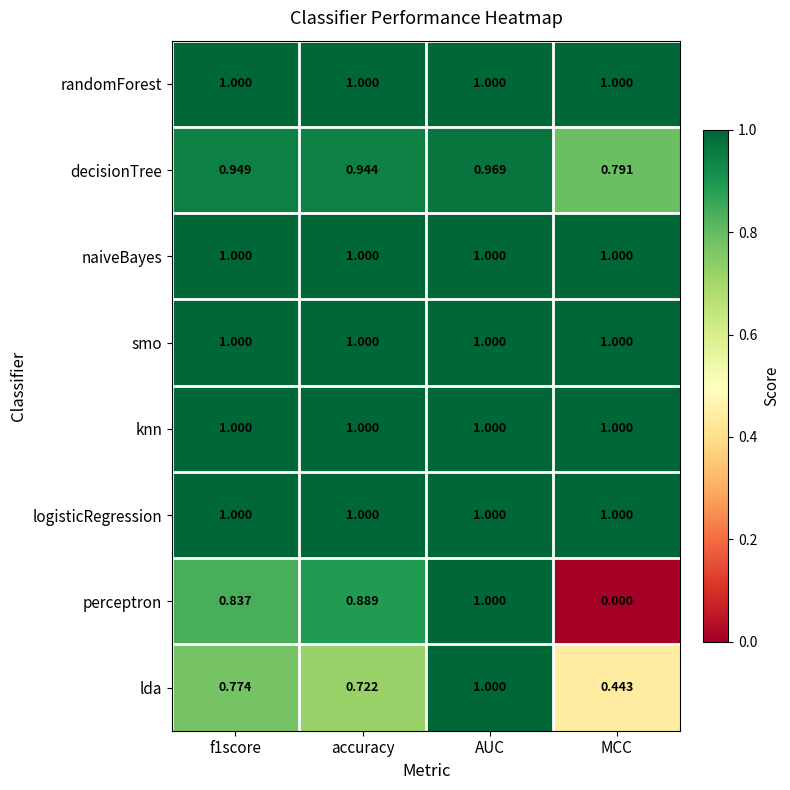

Which series has the widest spread of values?

perceptron